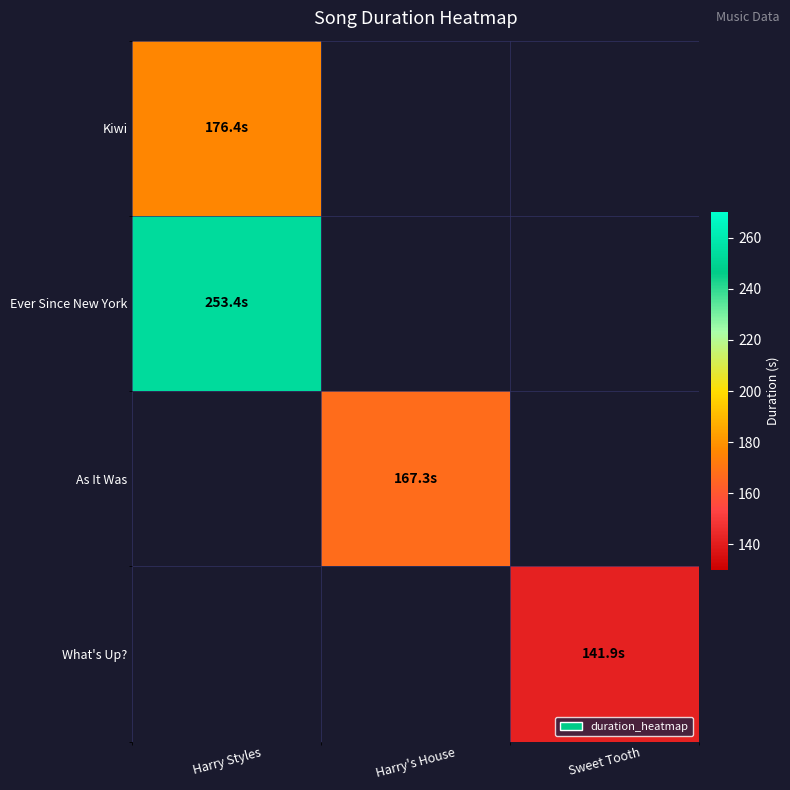

What is the spread (max minus min) of values at Harry Styles?

77.0